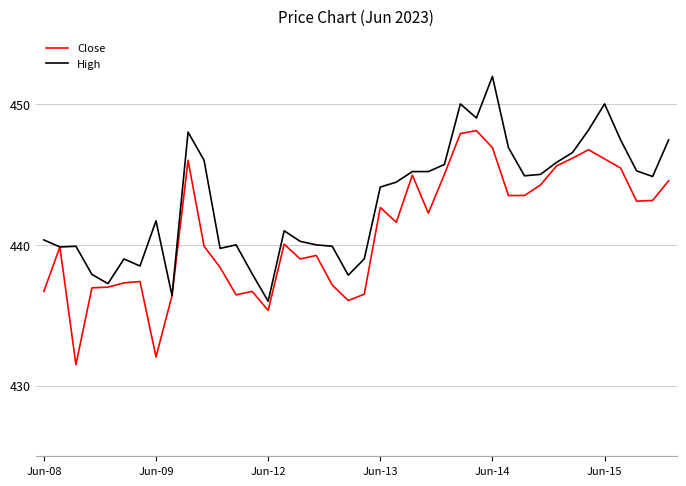

What is the minimum value shown in the chart?

431.5